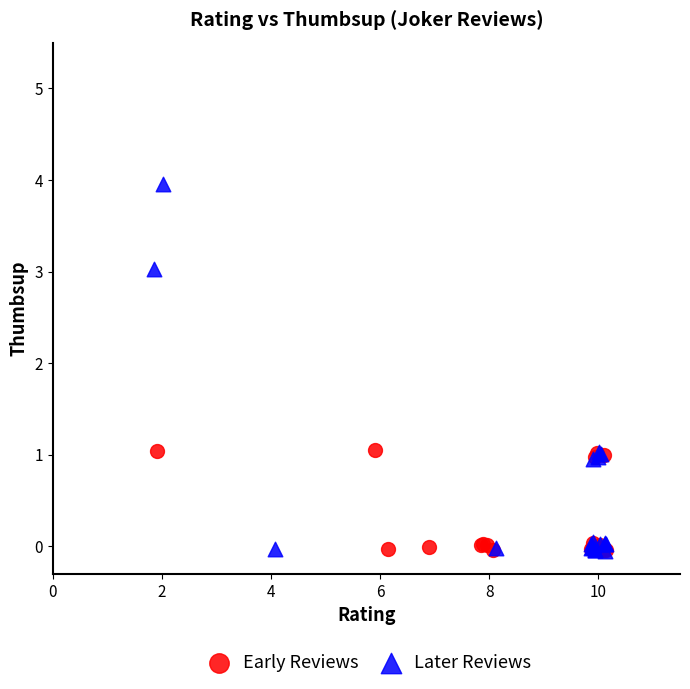

What are all the series names shown in the legend?

Early Reviews, Later Reviews